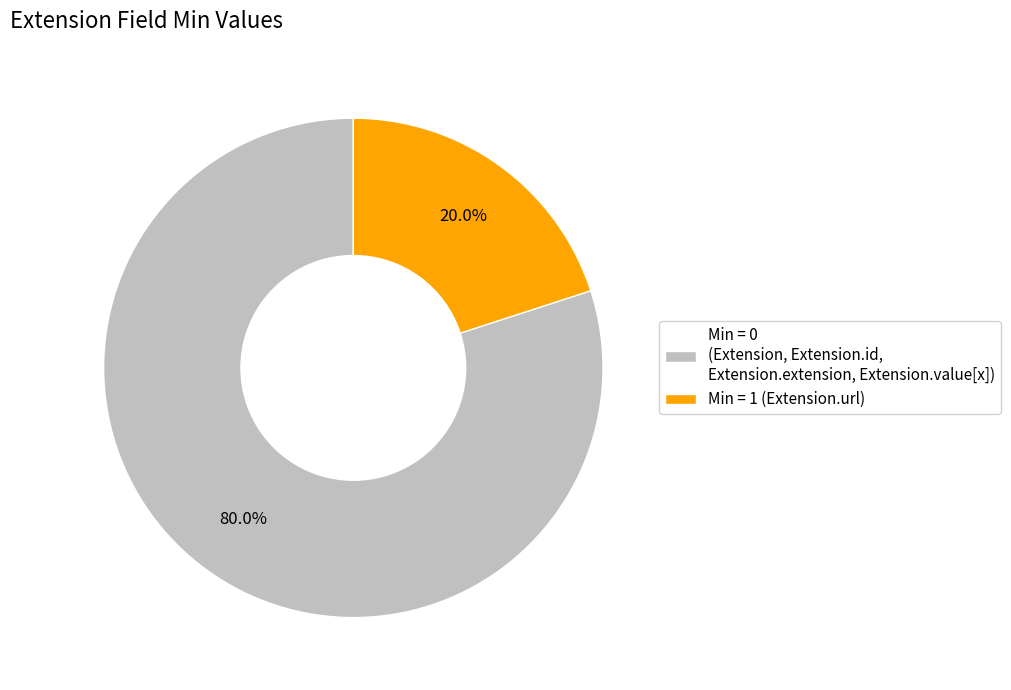

Which category accounts for the majority?

Min = 0 (Extension, Extension.id, Extension.extension, Extension.value[x])